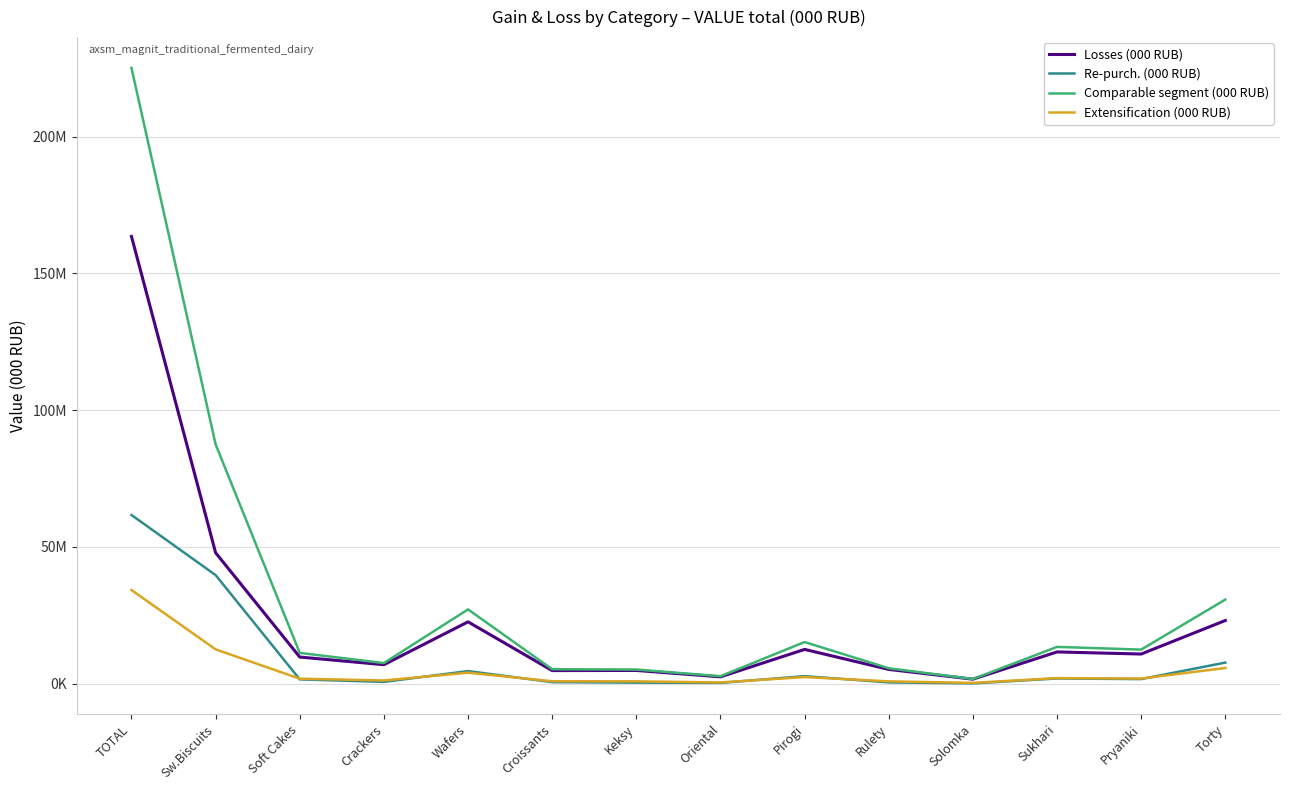

At which category is the sum across all series the highest?

TOTAL